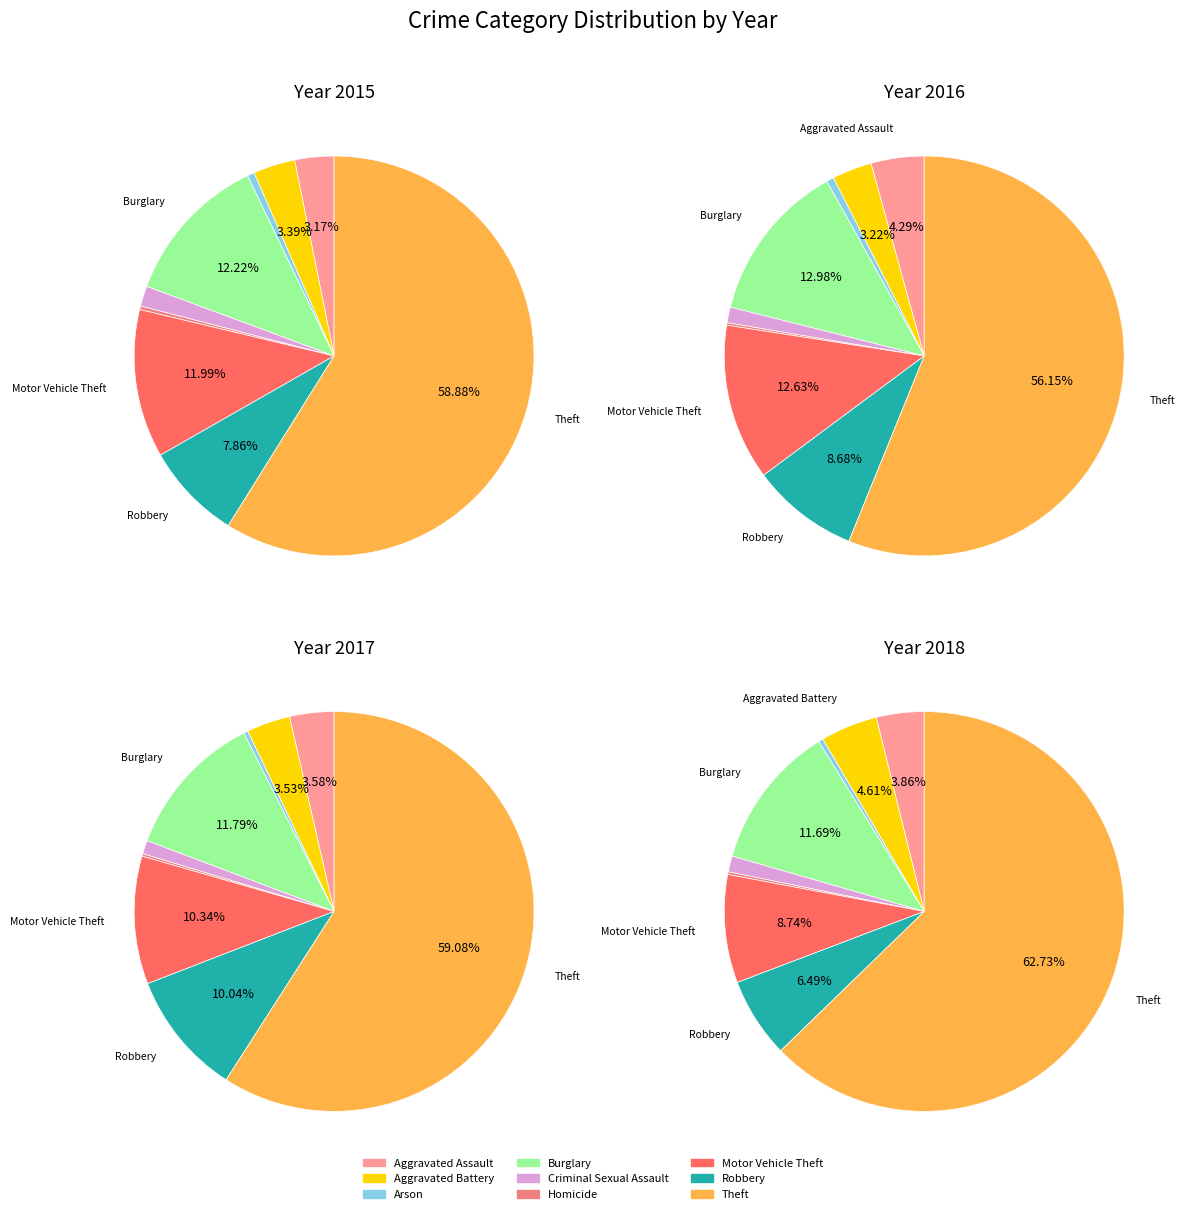

Which category has the smallest portion of the pie?

Homicide